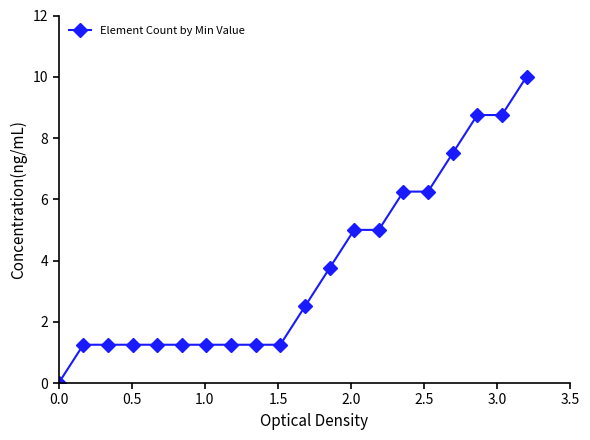

What is the sum of all values?

75.0